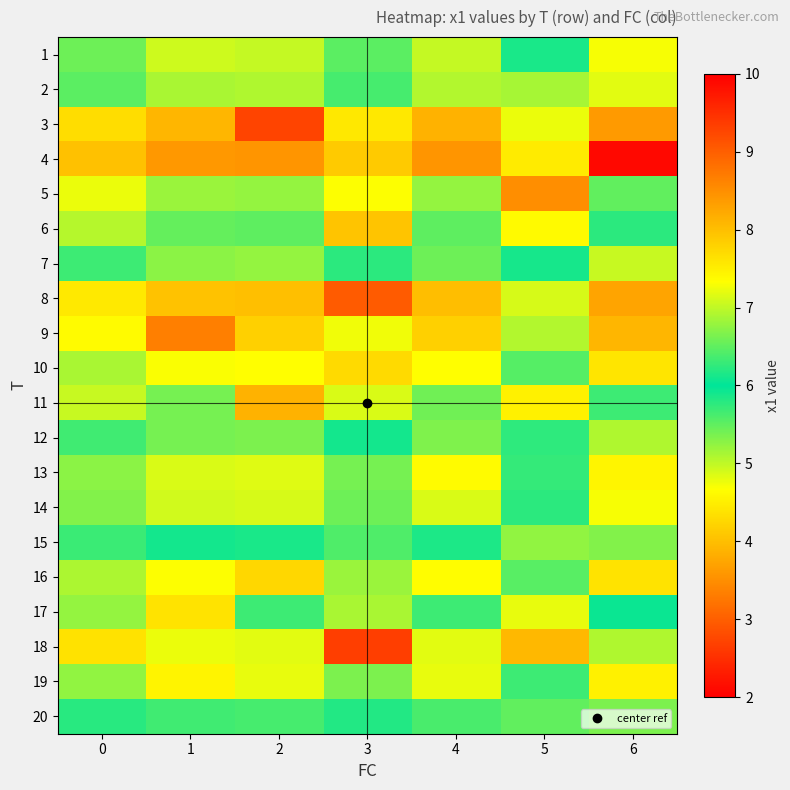

How many series are shown in this chart?

20